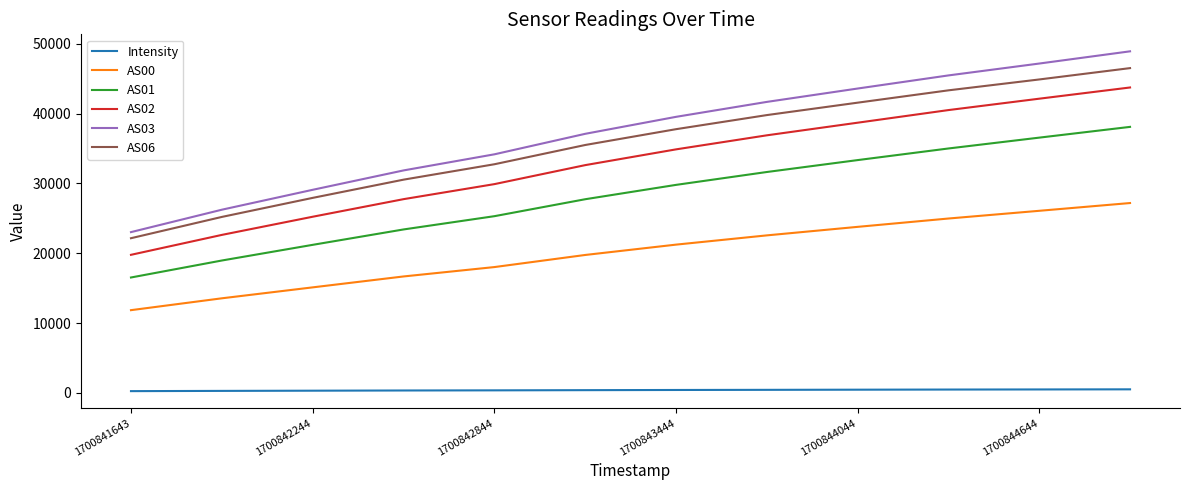

What is the maximum value for AS06?

46524.0